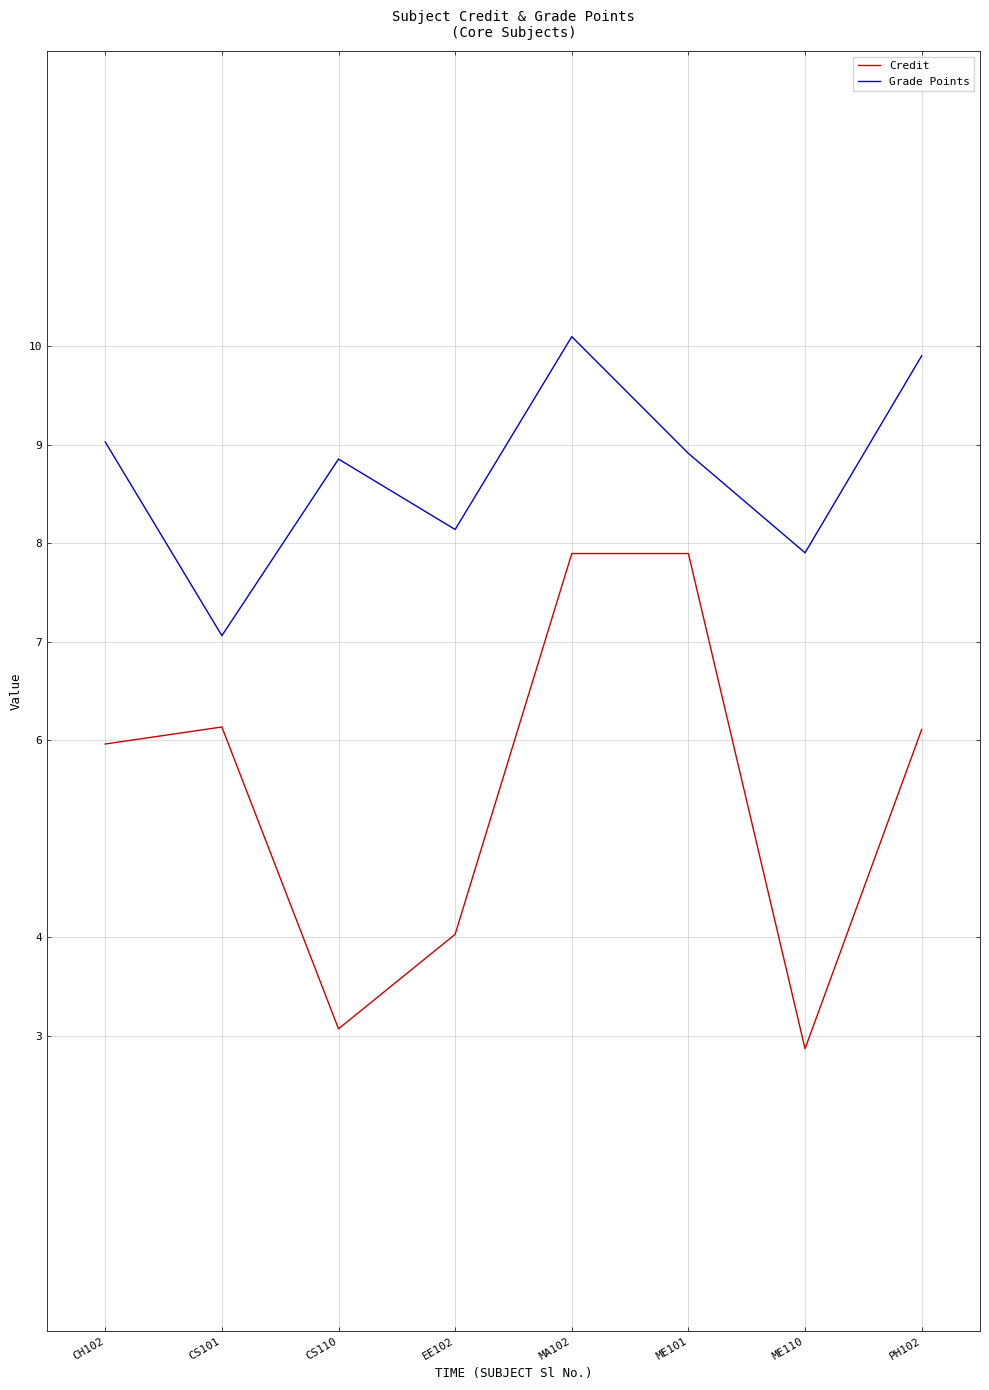

Reading left to right, extract all data points from this chart.

Credit: 6.0	6.1	3.1	4.0	7.9	7.9	2.9	6.1
Grade Points: 9.0	7.1	8.9	8.1	10.1	8.9	7.9	9.9